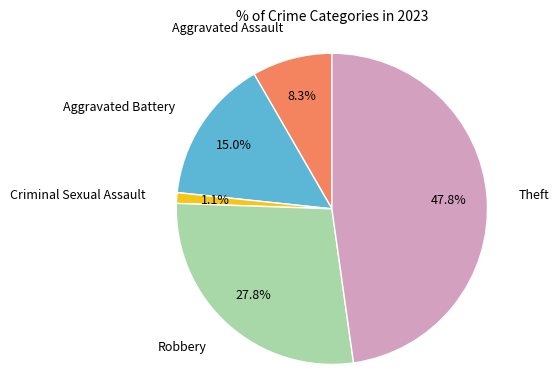

Count the number of slices in the pie.

5